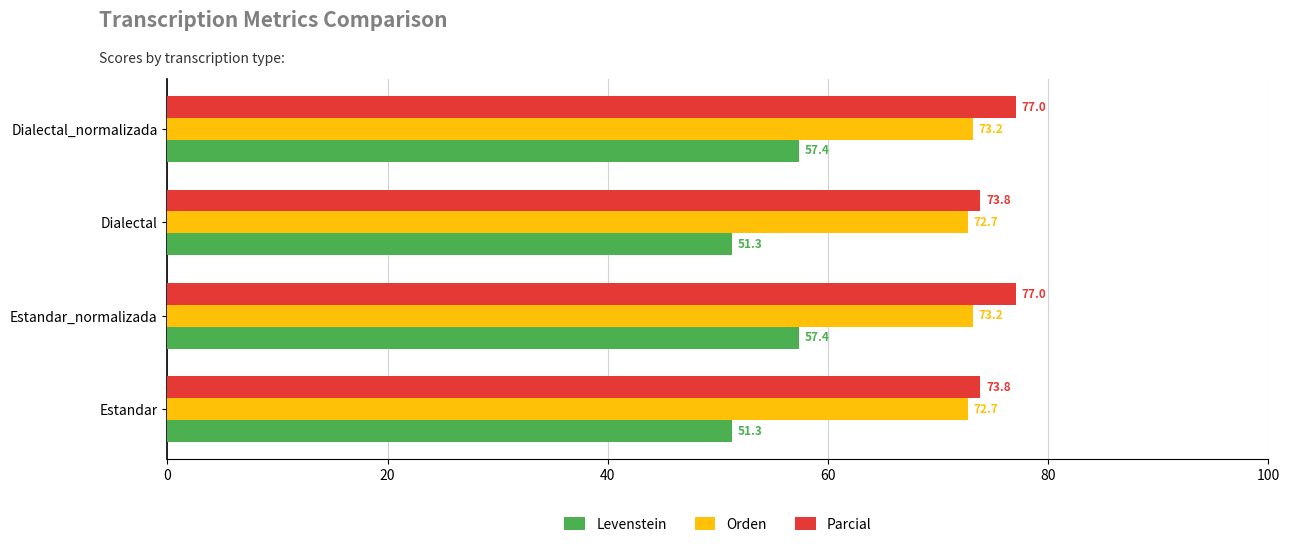

The value of Parcial at Dialectal is 73.8. True or false?

True